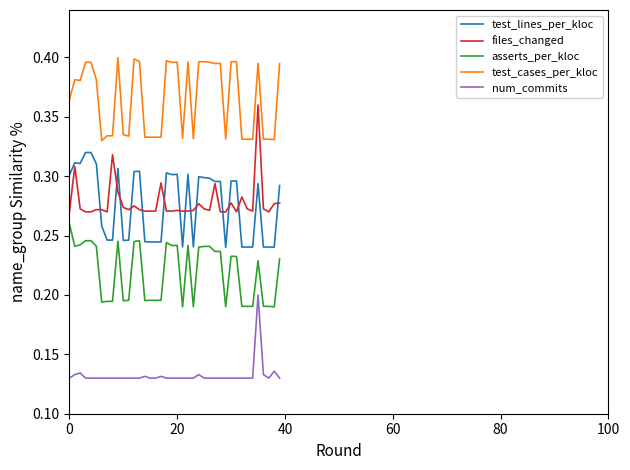

True or false: asserts_per_kloc and num_commits cross at least once.

False